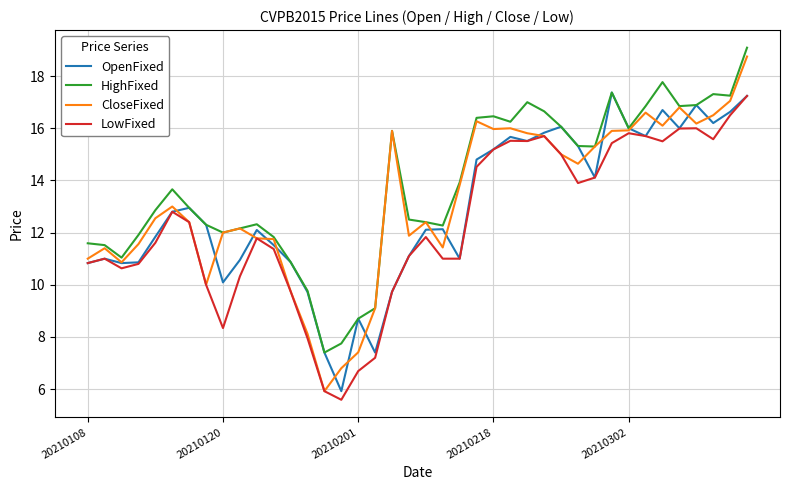

Which series has the largest total across all categories?

HighFixed